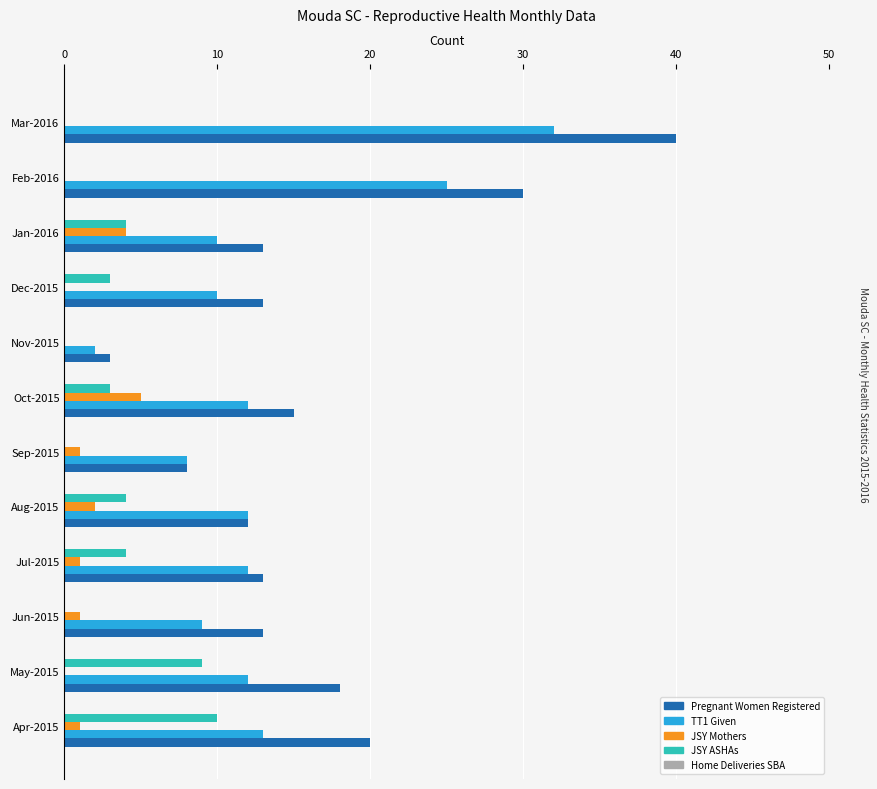

The value of Pregnant Women Registered at Dec-2015 is 19. True or false?

False